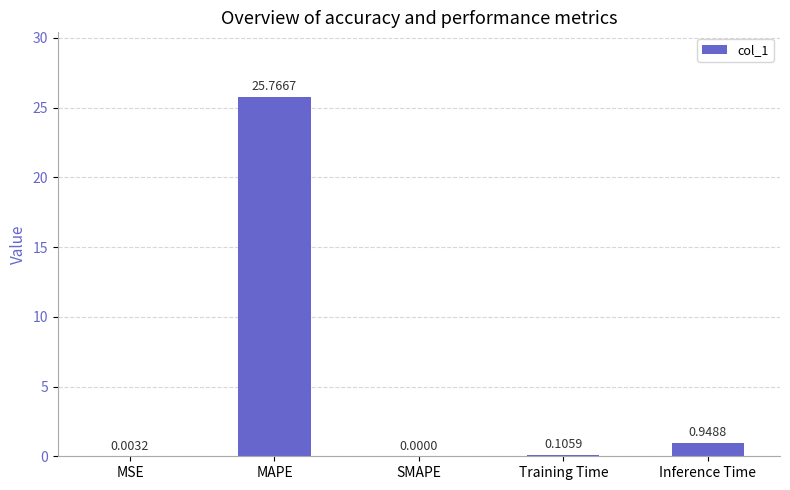

Which category has the highest value across all series?

MAPE